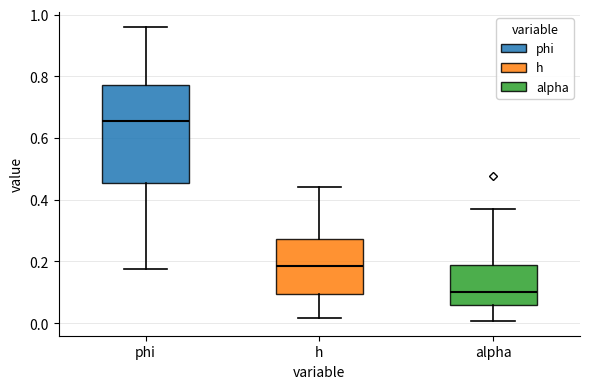

Comparing the boxes themselves (not the whiskers), which one is the tallest?

phi